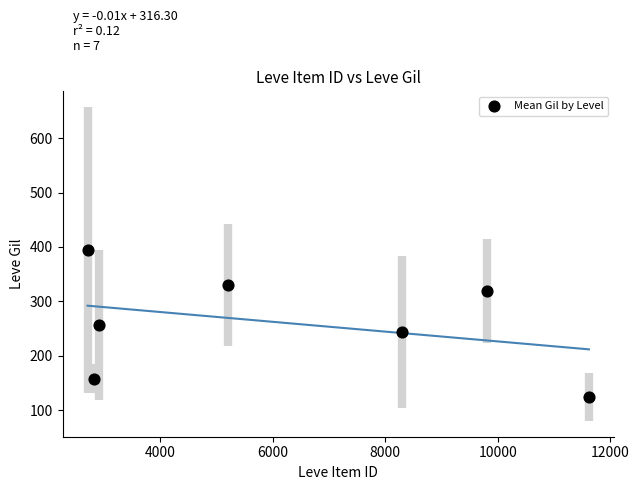

What is the average Y value?

260.4